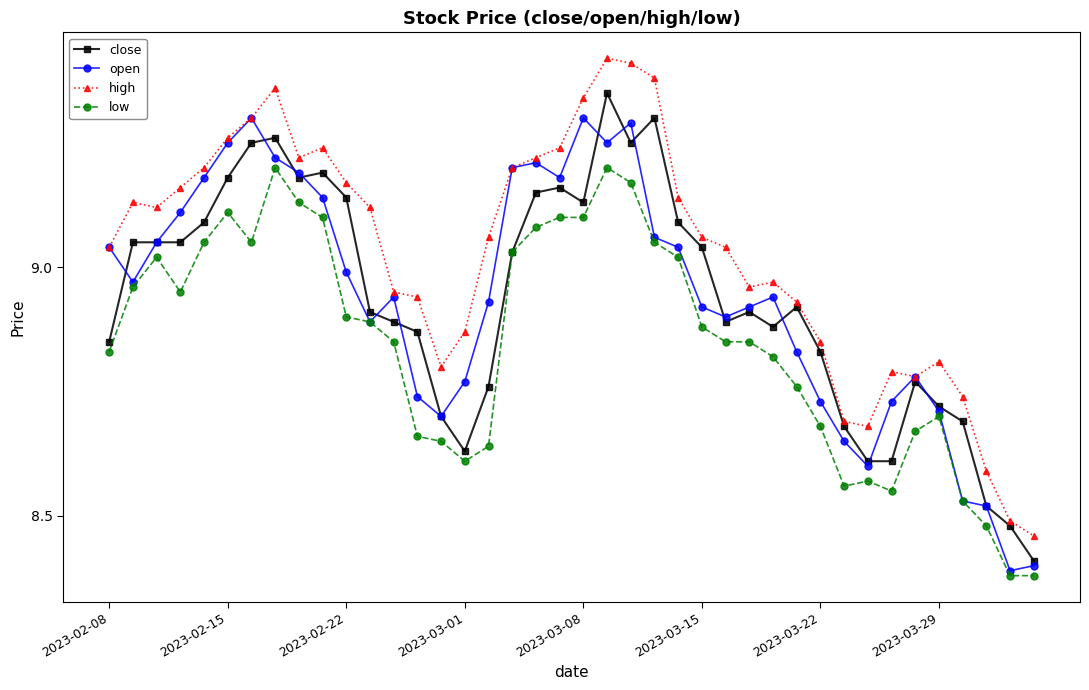

How many lines are shown in the chart?

4